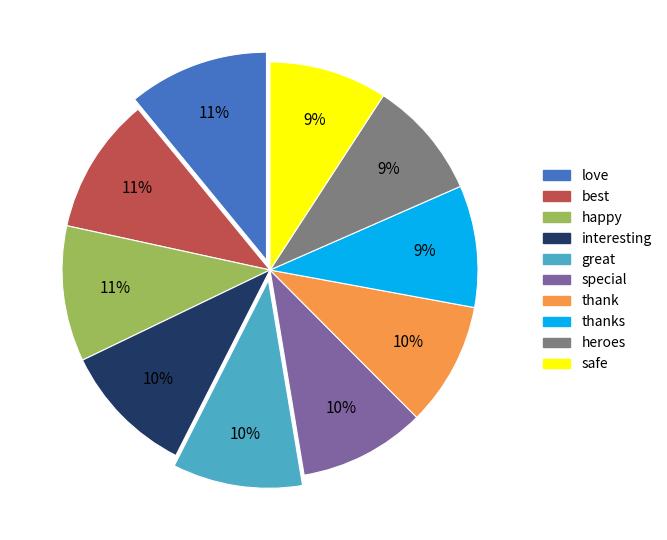

To the nearest percent, what is the average slice percentage?

10%